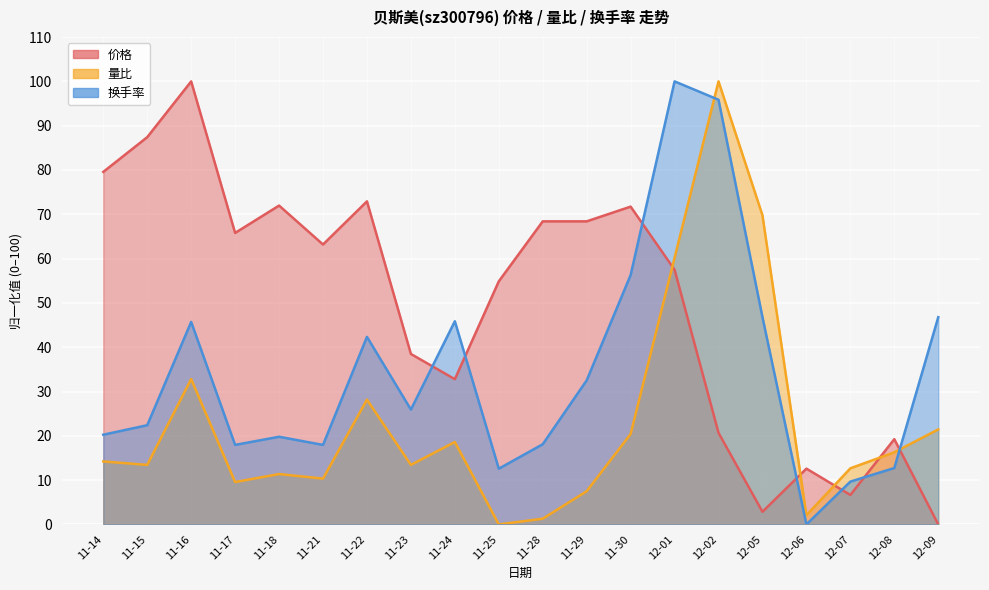

What value does the 价格 series have at 11-28?

68.4